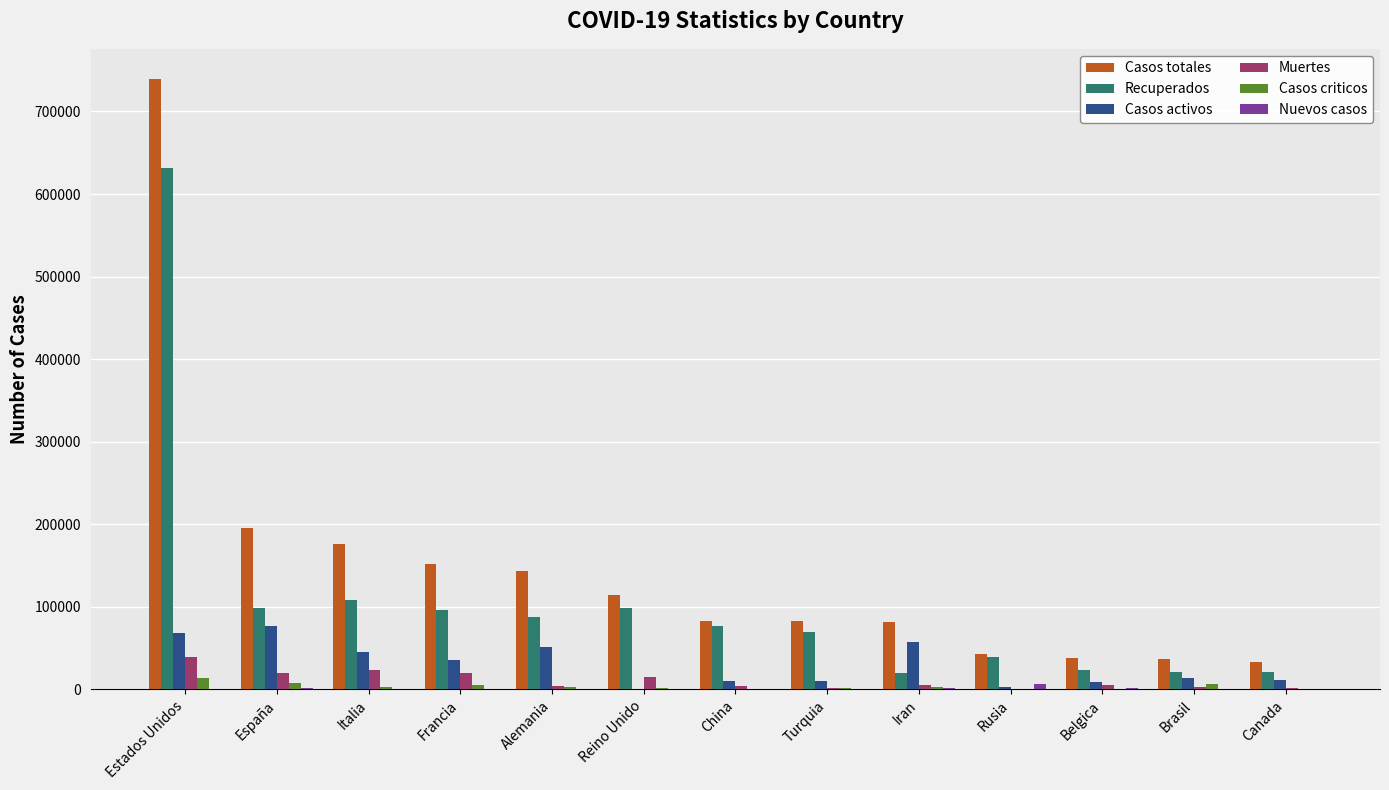

At which category is the sum across all series the highest?

Estados Unidos